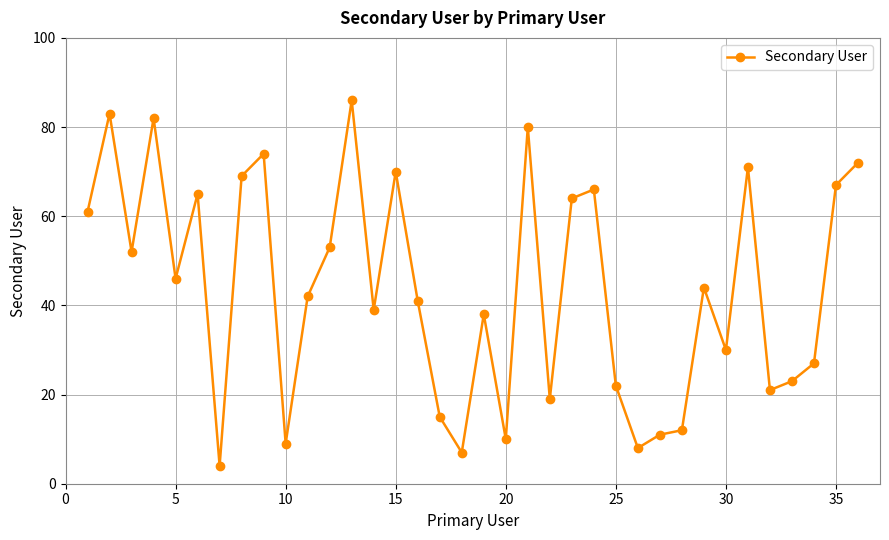

How many interior local peaks (higher than both neighbors) does the data have?

11